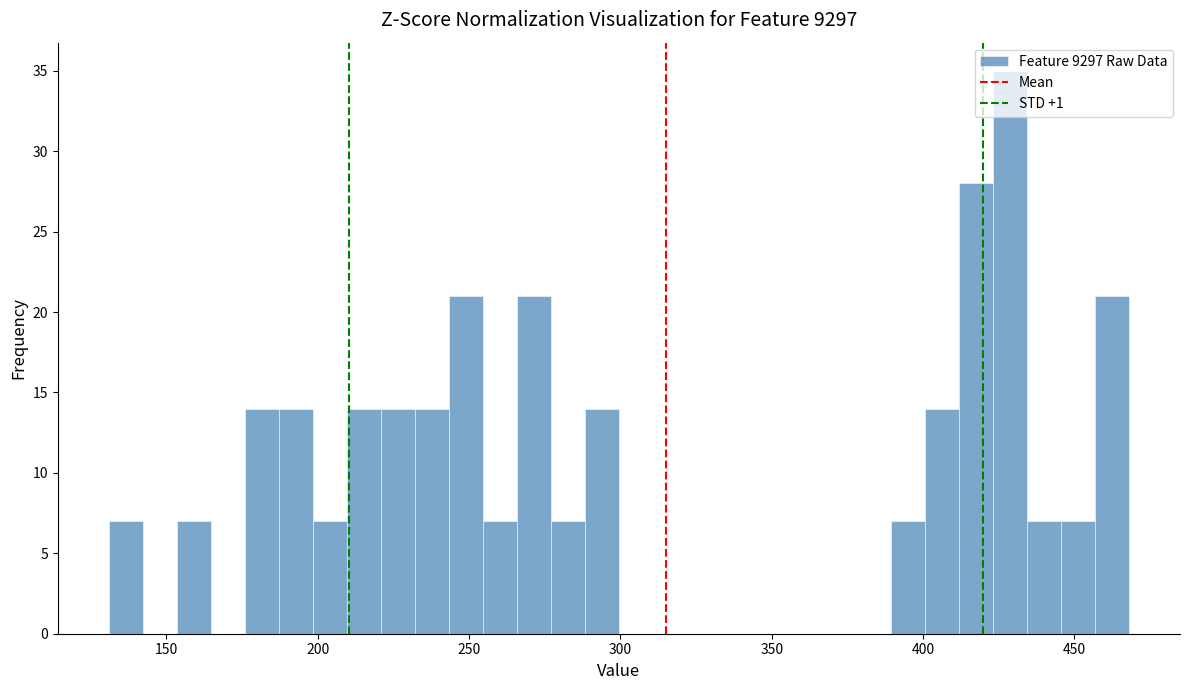

Around what value on the x-axis is the tallest bar? Give the approximate position of its centre, as read against the axis.

430